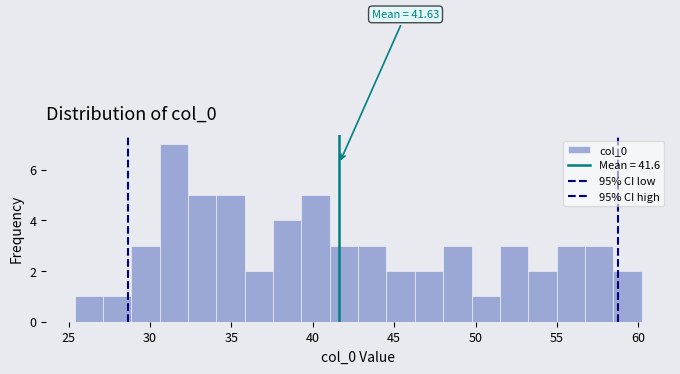

Read against the x-axis, roughly where is the centre of the tallest bar?

31.5